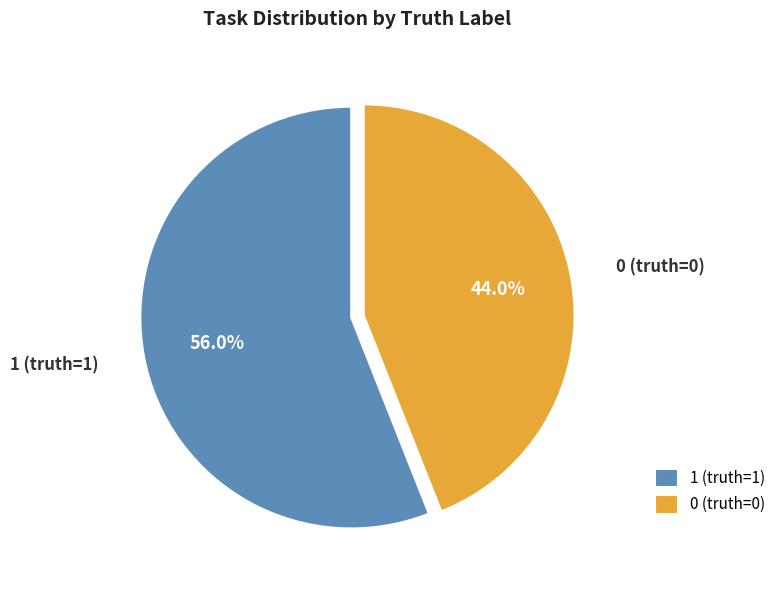

To the nearest percent, what is the combined percentage of 1 (truth=1) and 0 (truth=0)?

100%